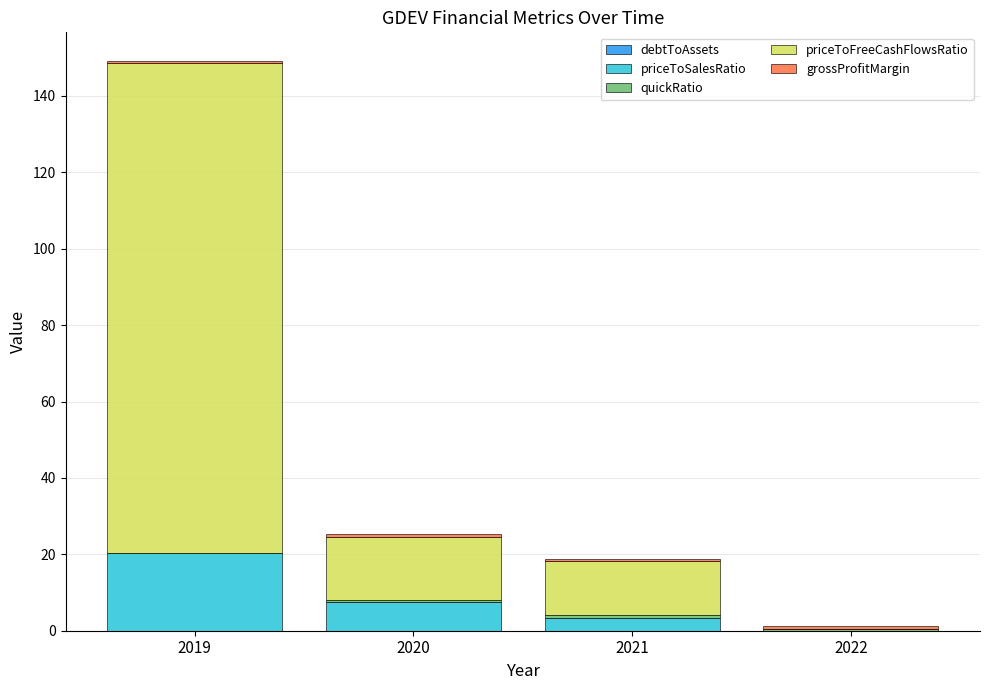

At which category is the sum across all series the highest?

2019